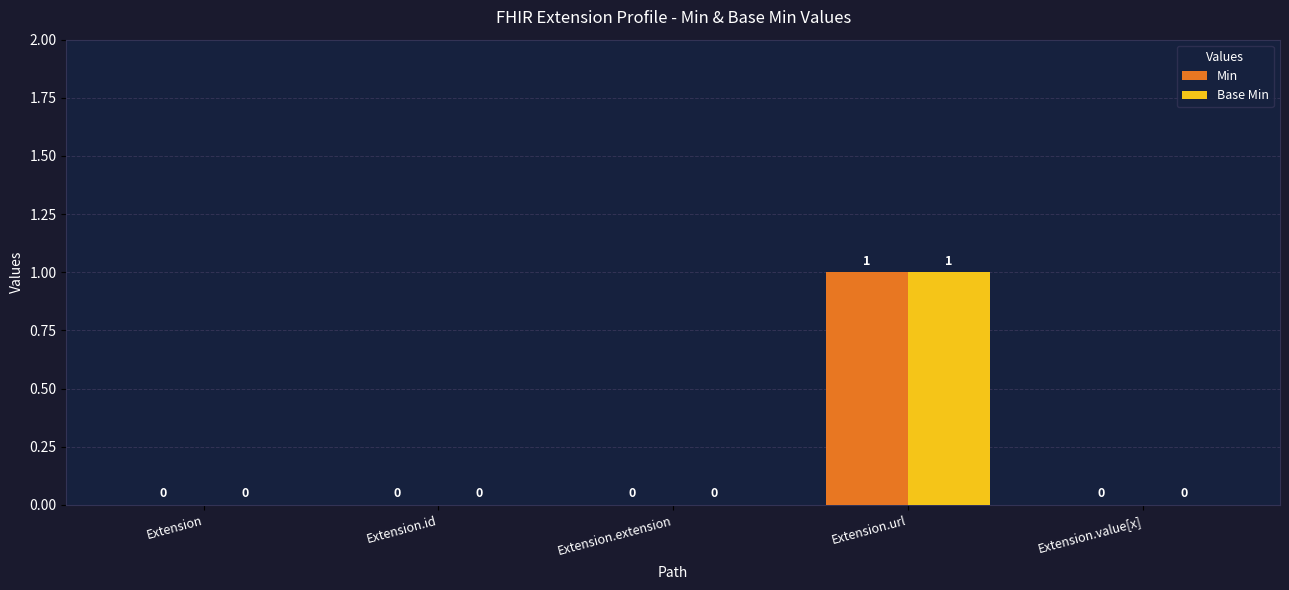

What is the maximum value shown in the chart?

1